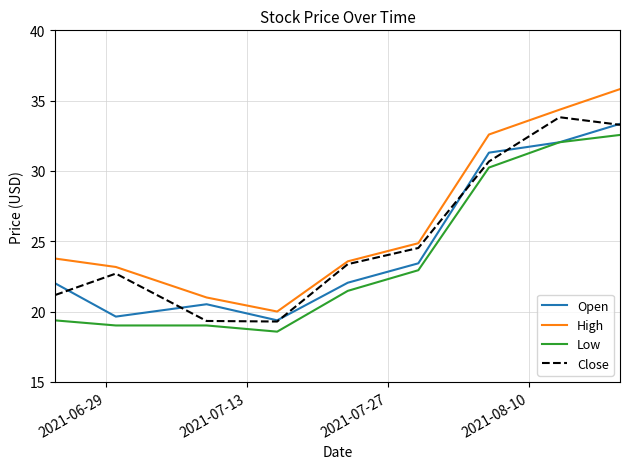

Count the number of data series in this chart.

4